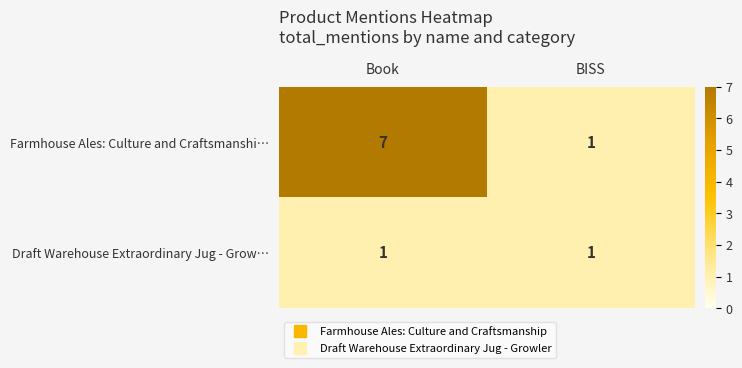

Which series has the largest total across all categories?

Farmhouse Ales: Culture and Craftsmanshi…